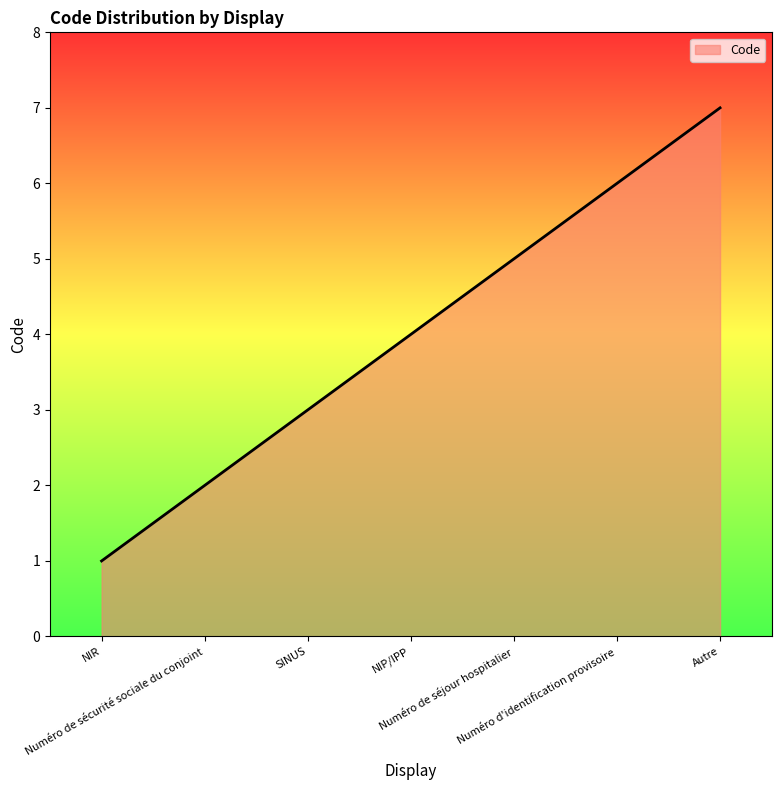

The chart shows a value of 2 at Numéro de sécurité sociale du conjoint. True or false?

True